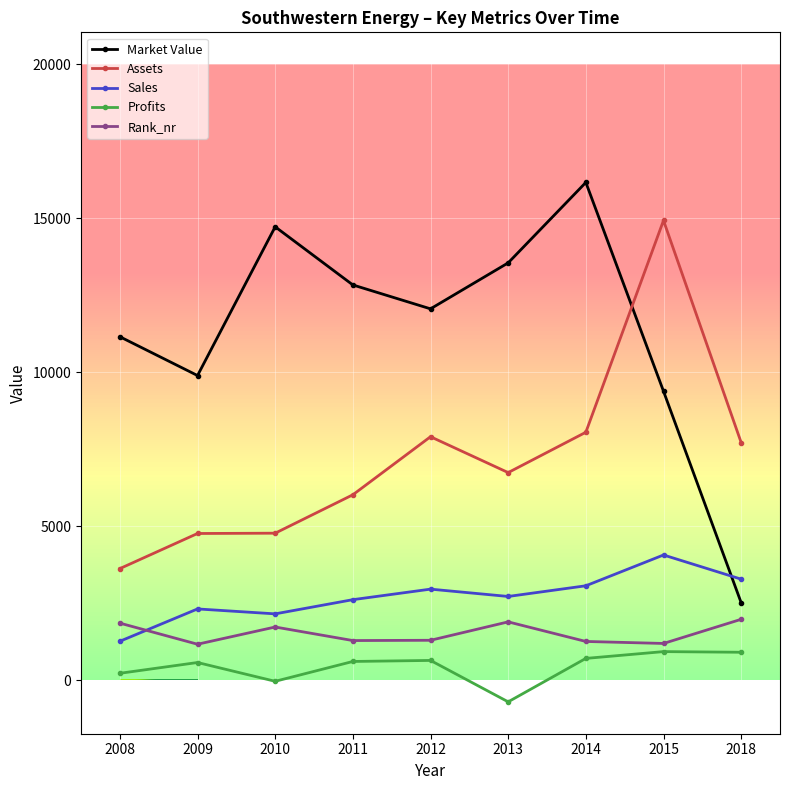

What is the value of the Sales point at the 1st from the left?

1260.0